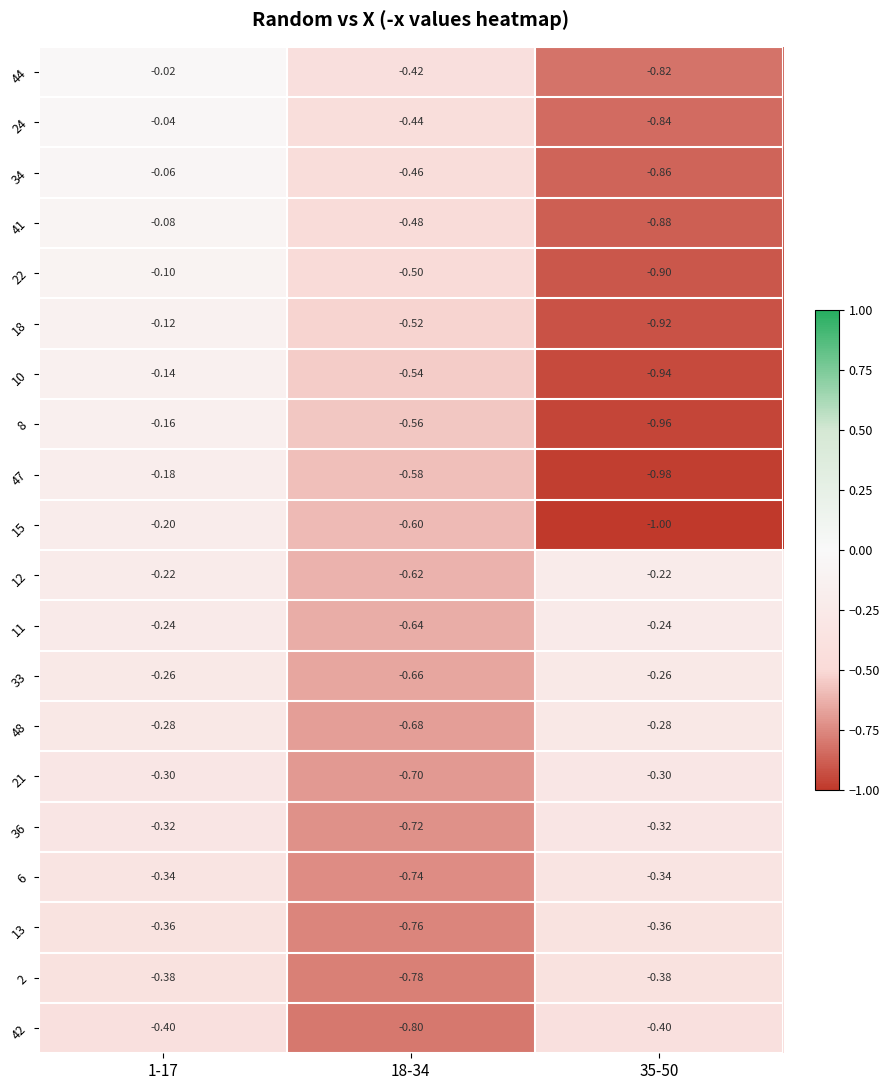

Is the value of 34 at 35-50 greater than the value of 41 at 35-50?

Yes